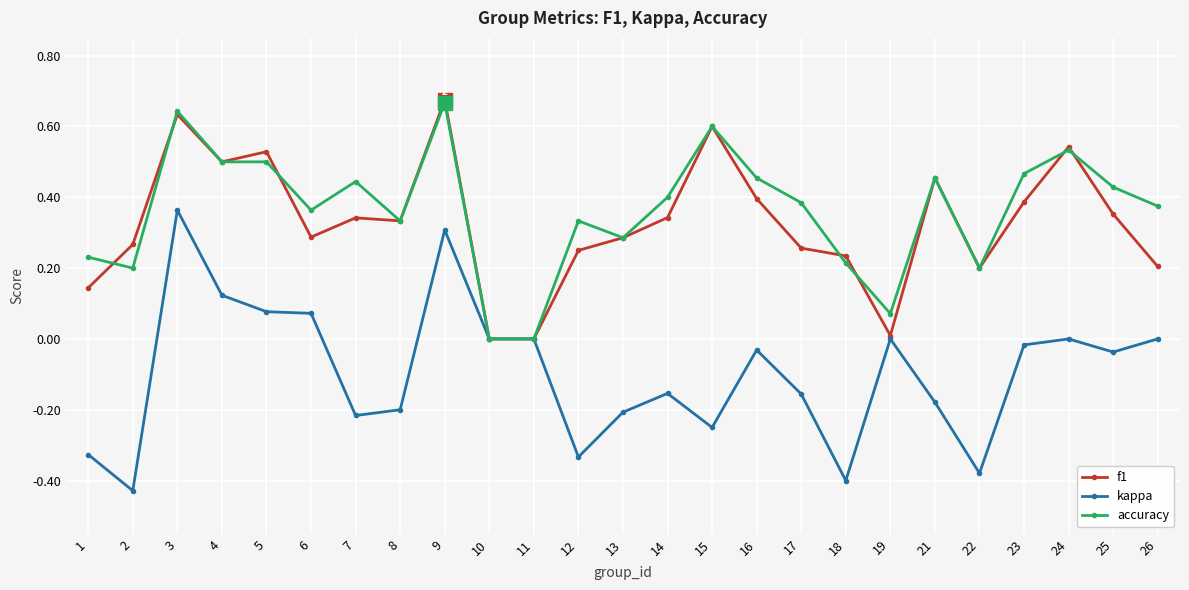

Is it true that kappa equals -0.4 at 2?

True